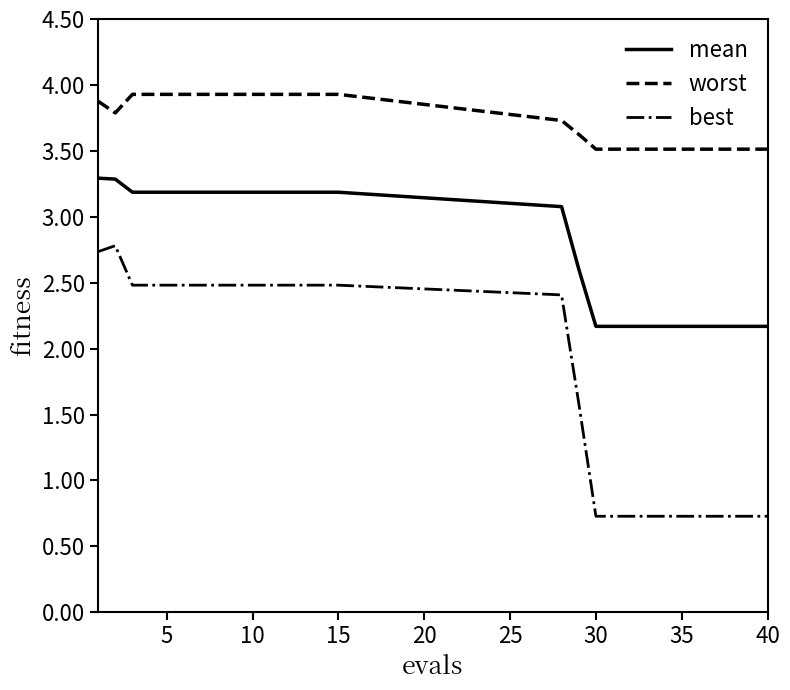

Which series has the widest spread of values?

best